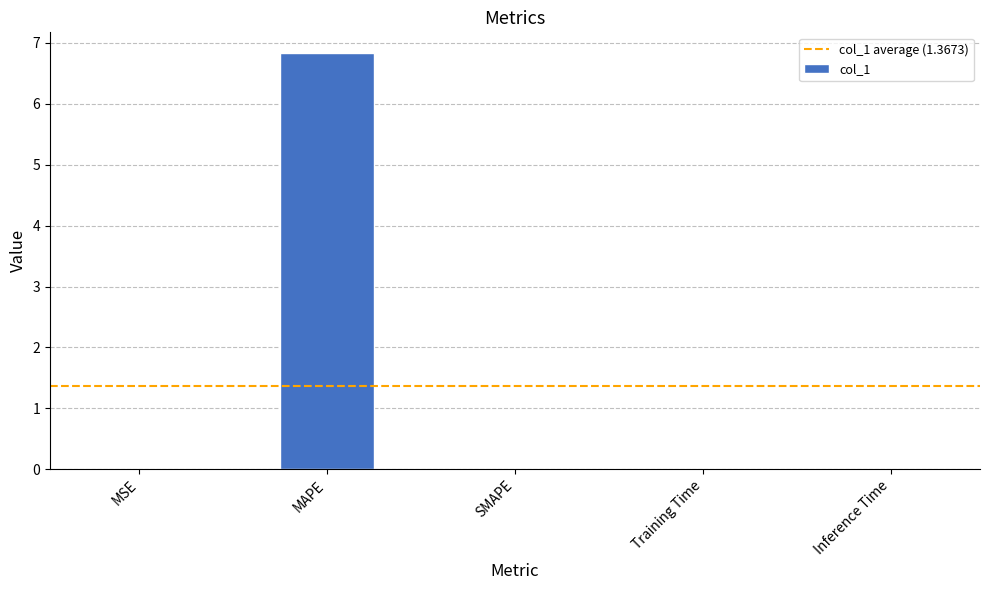

Which category has the highest value across all series?

MAPE